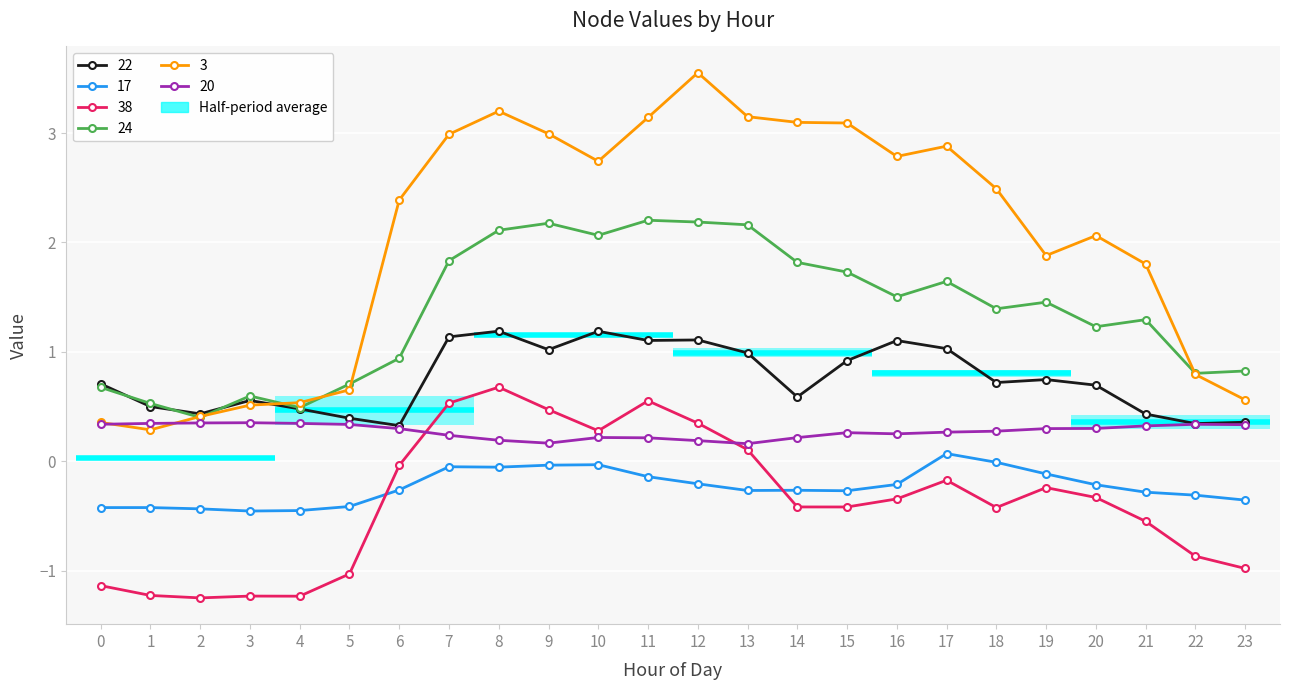

How many lines are shown in the chart?

6